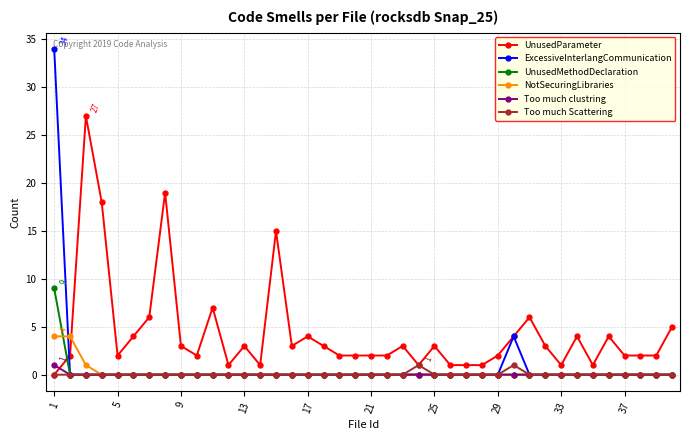

Which series has the largest total across all categories?

UnusedParameter